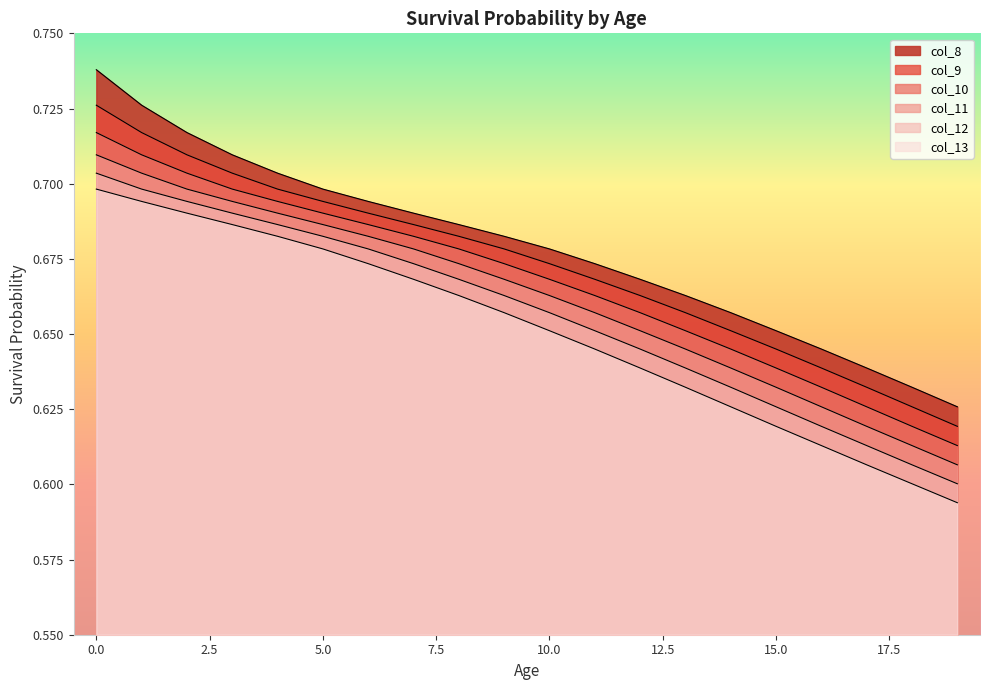

List the labels in order of col_9 value, largest first.

0, 1, 2, 3, 4, 5, 6, 7, 8, 9, 10, 11, 12, 13, 14, 15, 16, 17, 18, 19